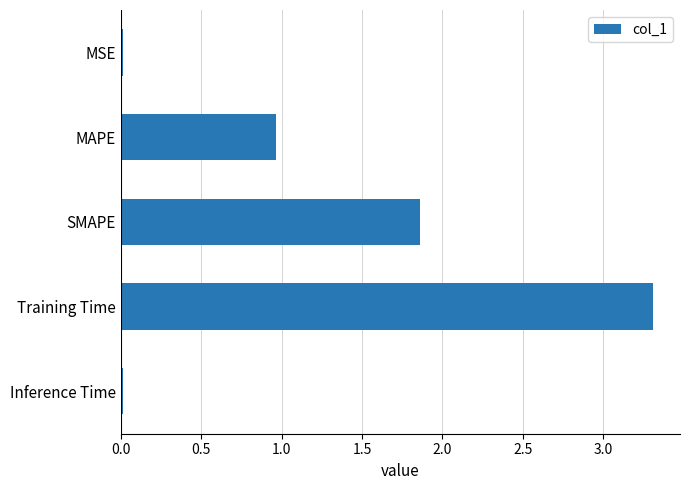

Between MAPE and Inference Time, which is larger?

MAPE